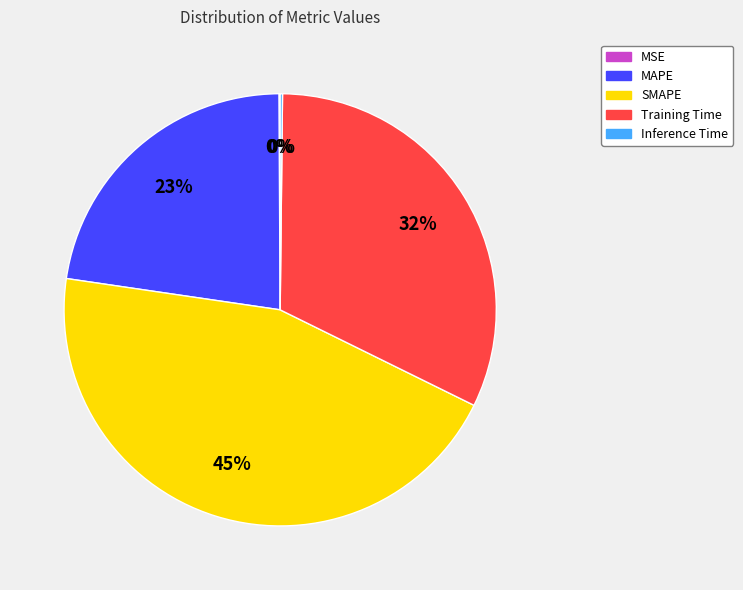

True or false: MAPE accounts for 10% of the total.

False